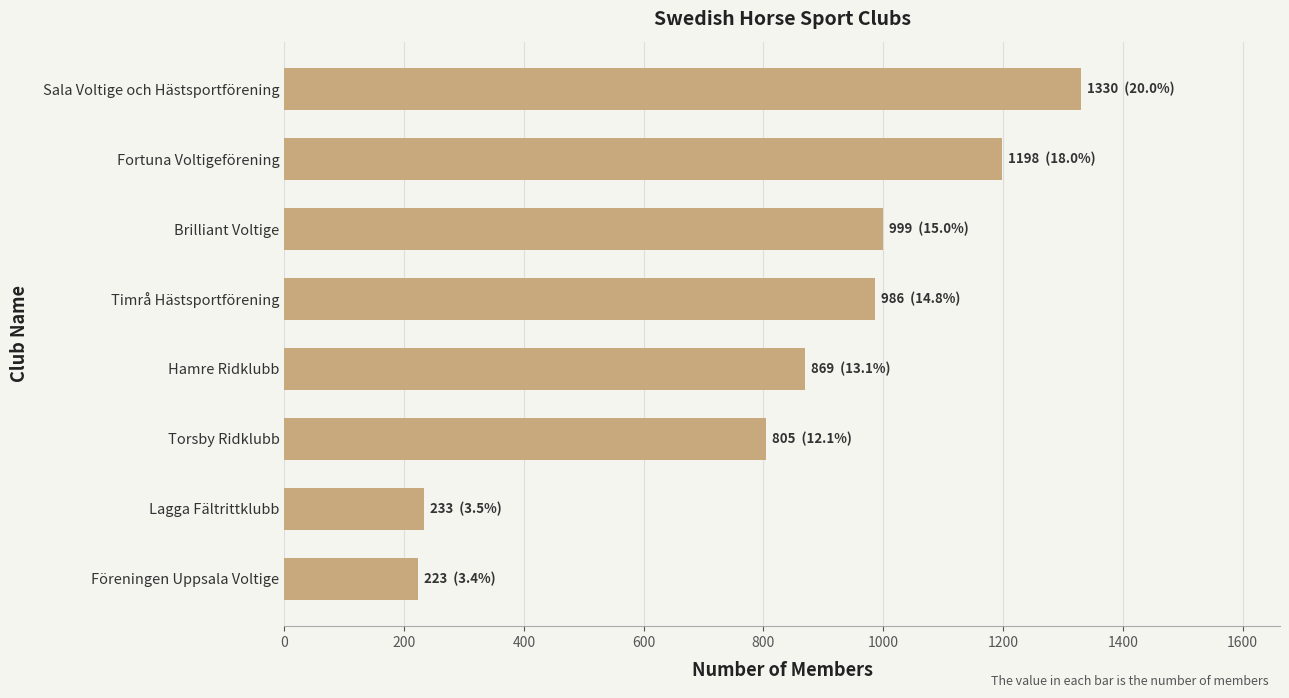

How many categories are shown in the chart?

8